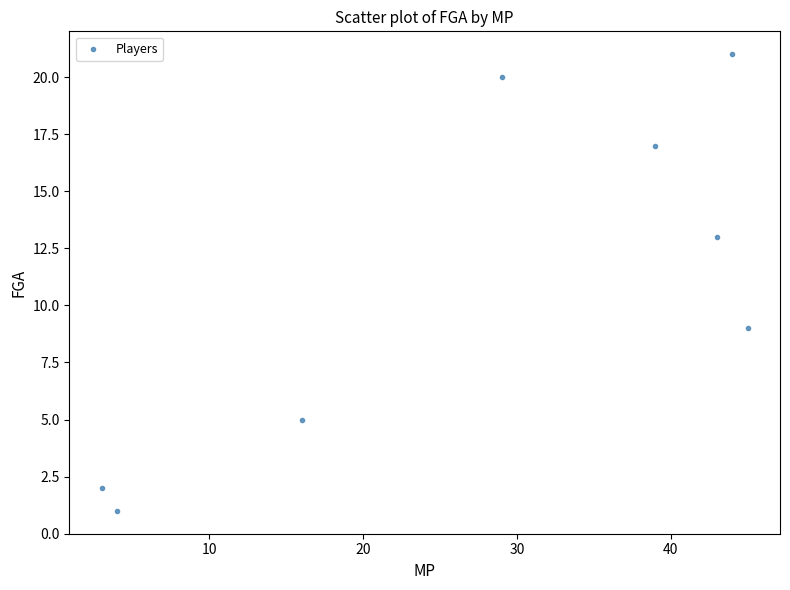

What is the average X value?

28